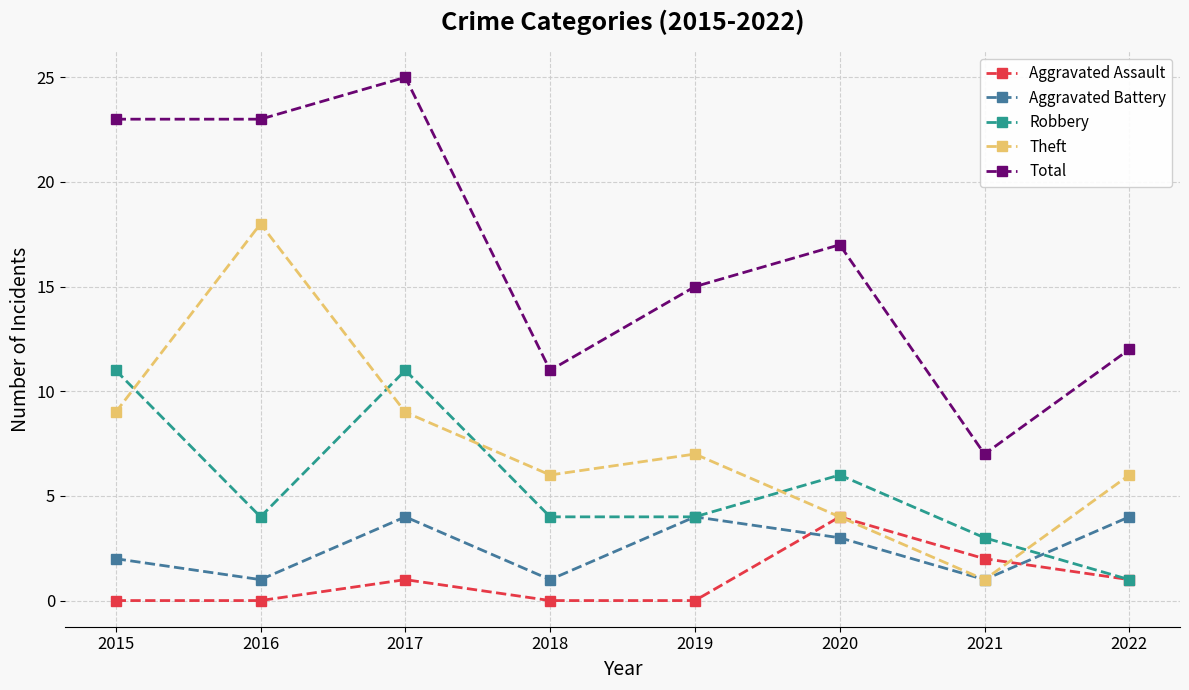

True or false: Total and Theft intersect in this chart.

False